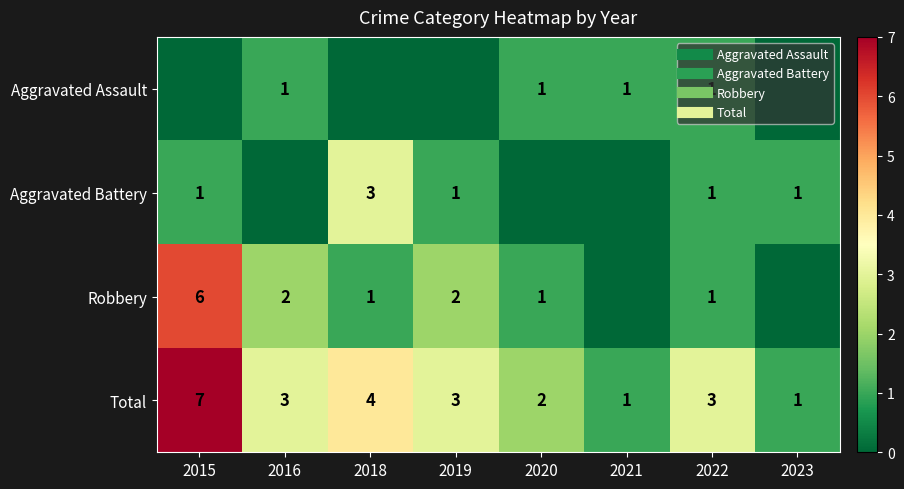

The Aggravated Assault series shows 0 at 2018. True or false?

True